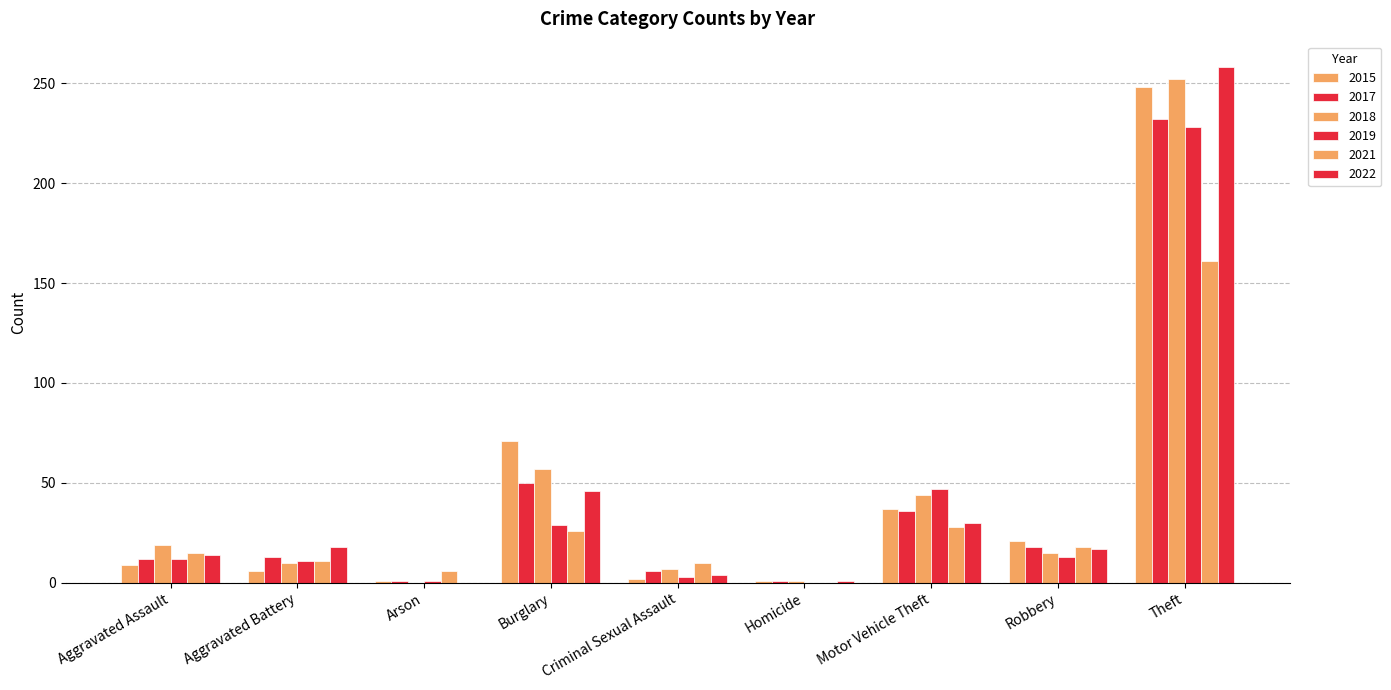

Does the chart contain stacked bars?

No